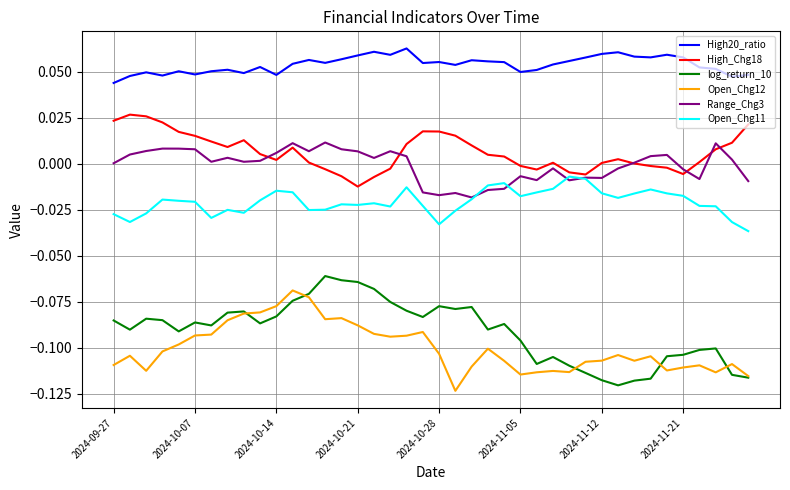

True or false: Open_Chg12 and High_Chg18 cross at least once.

False